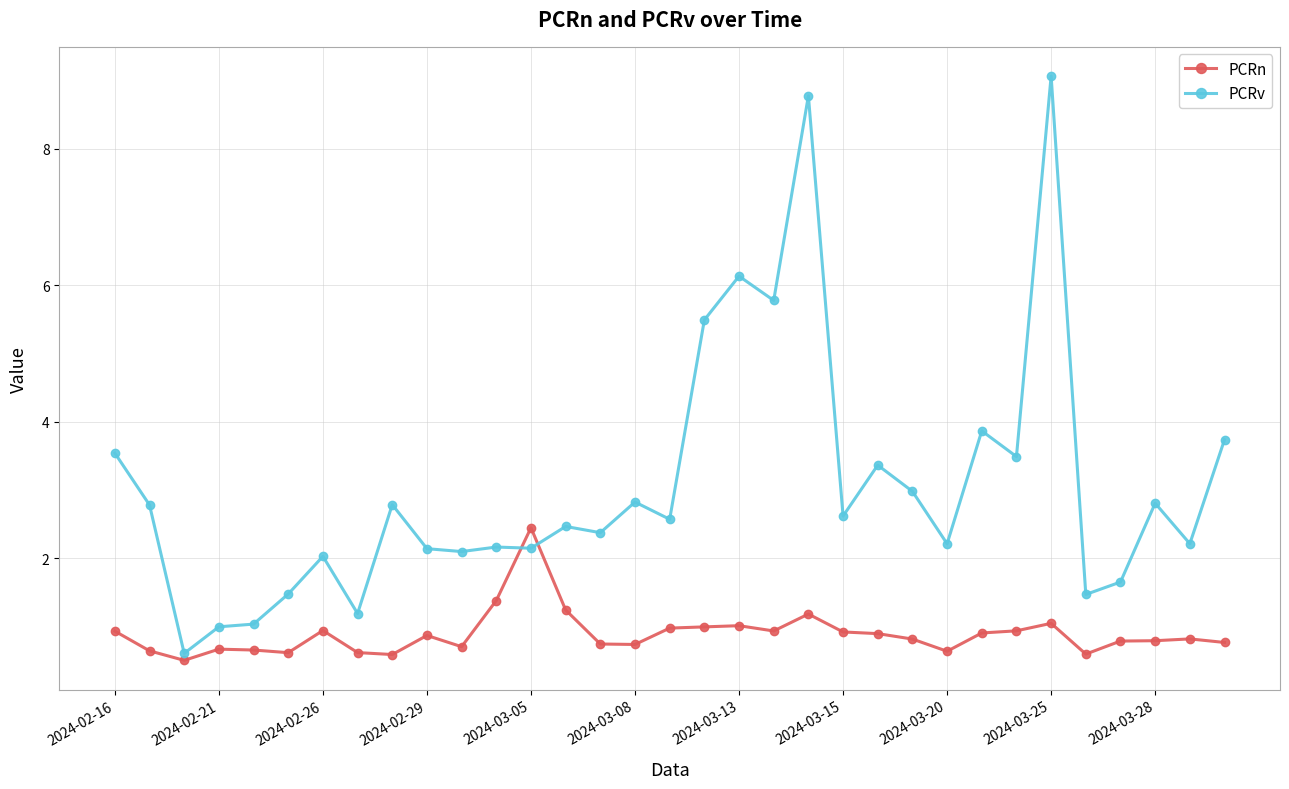

True or false: PCRn and PCRv intersect in this chart.

True